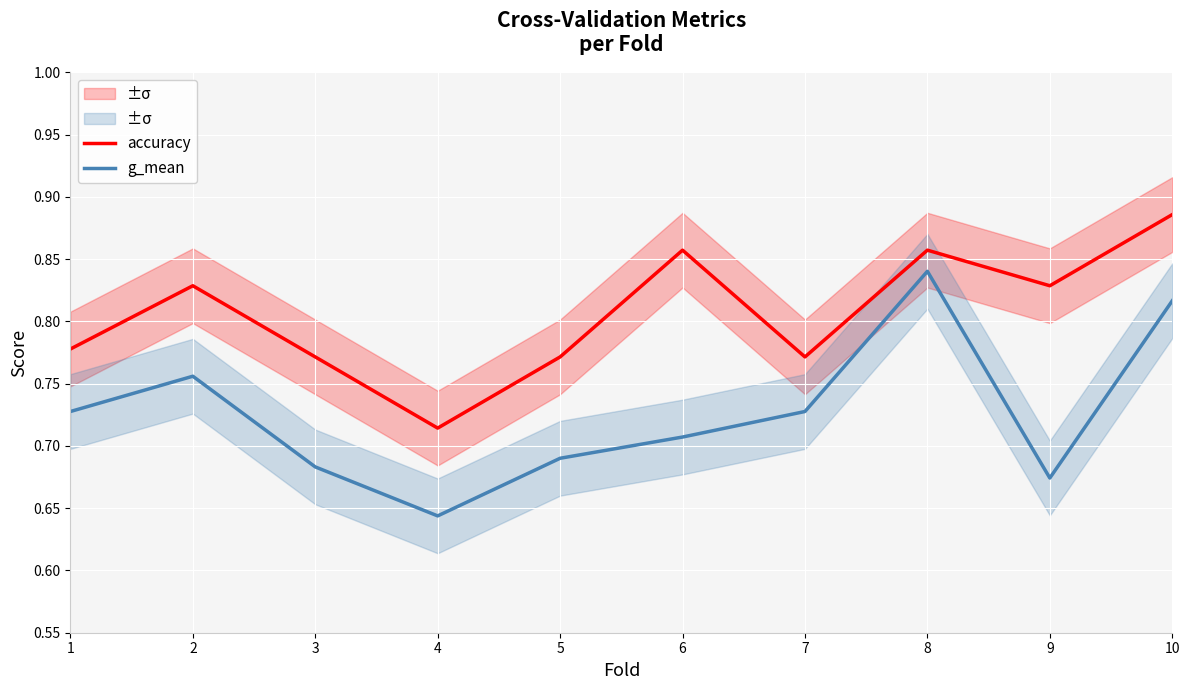

True or false: g_mean and accuracy cross at least once.

False